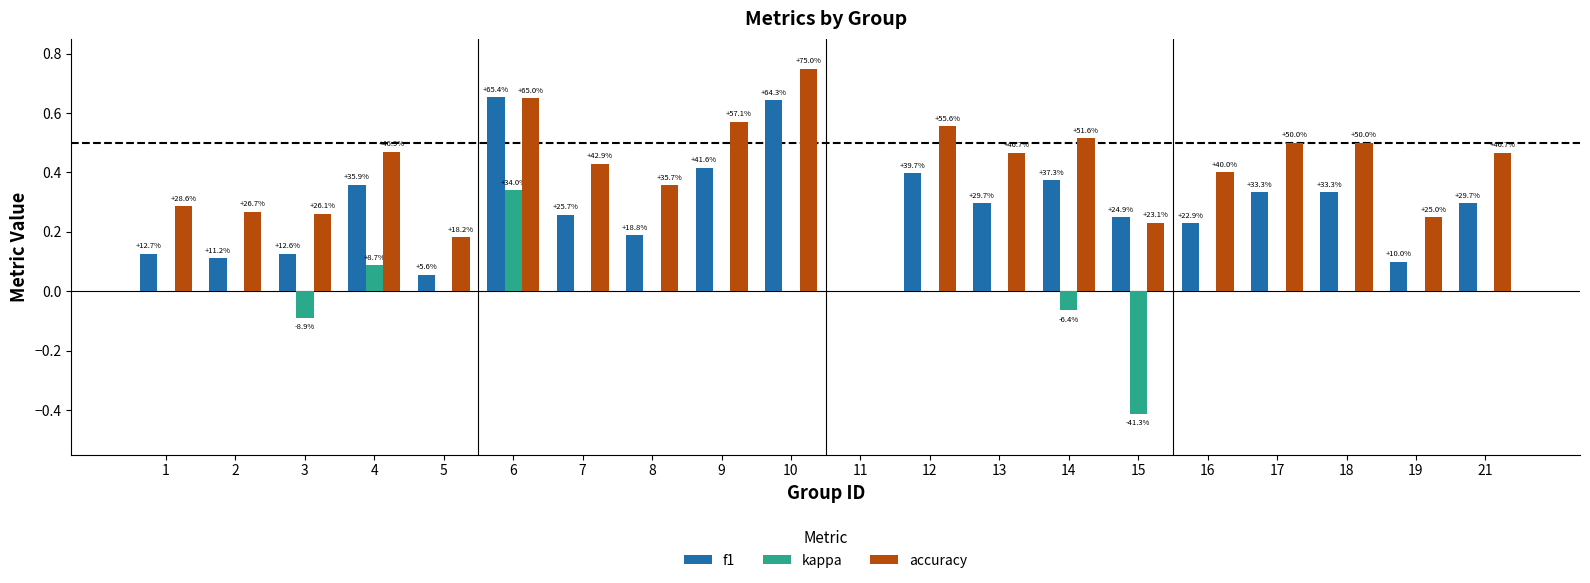

Does the chart contain stacked bars?

No